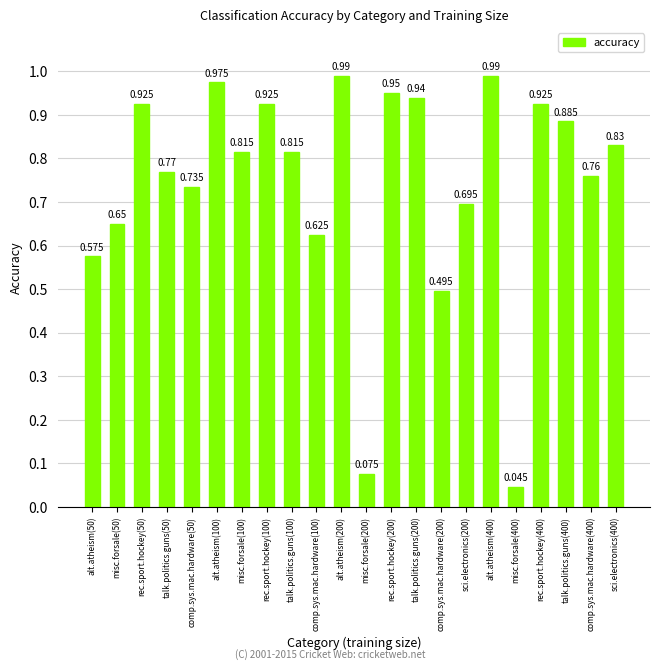

How many data points does each series have?

22